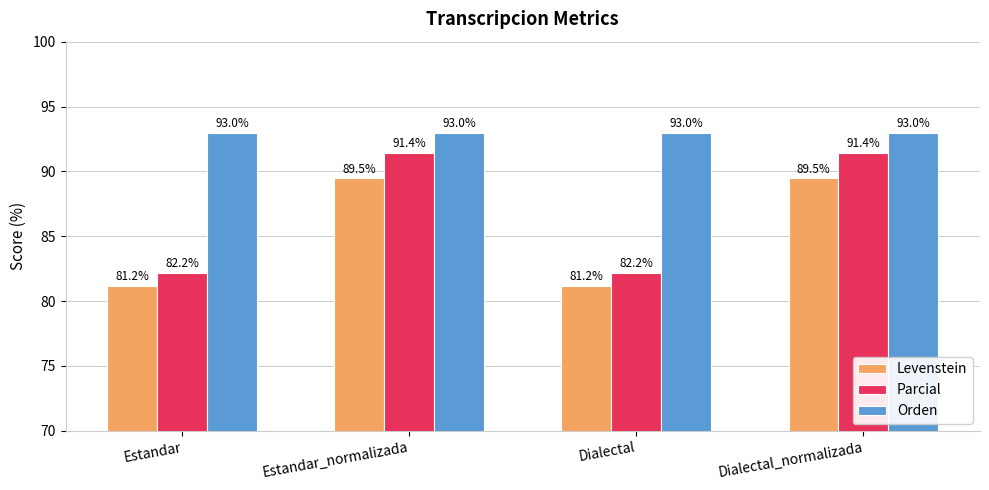

Reading left to right, extract all data points from this chart.

Levenstein: 81.2	89.5	81.2	89.5
Parcial: 82.2	91.4	82.2	91.4
Orden: 93.0	93.0	93.0	93.0